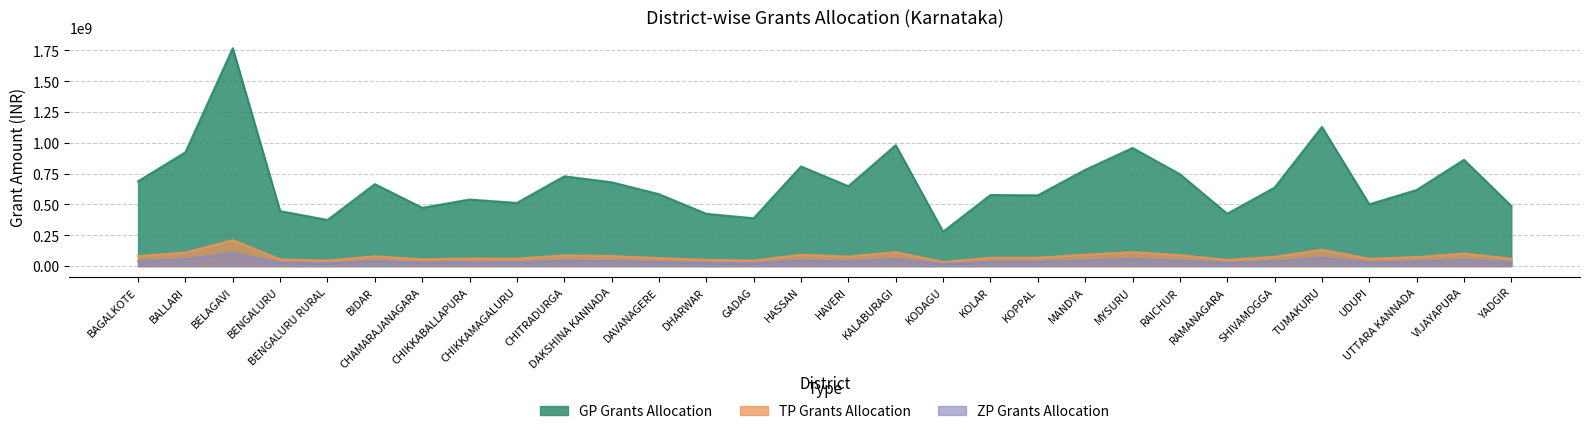

At which label is GP Grants Allocation closest to 1023416008?

KALABURAGI